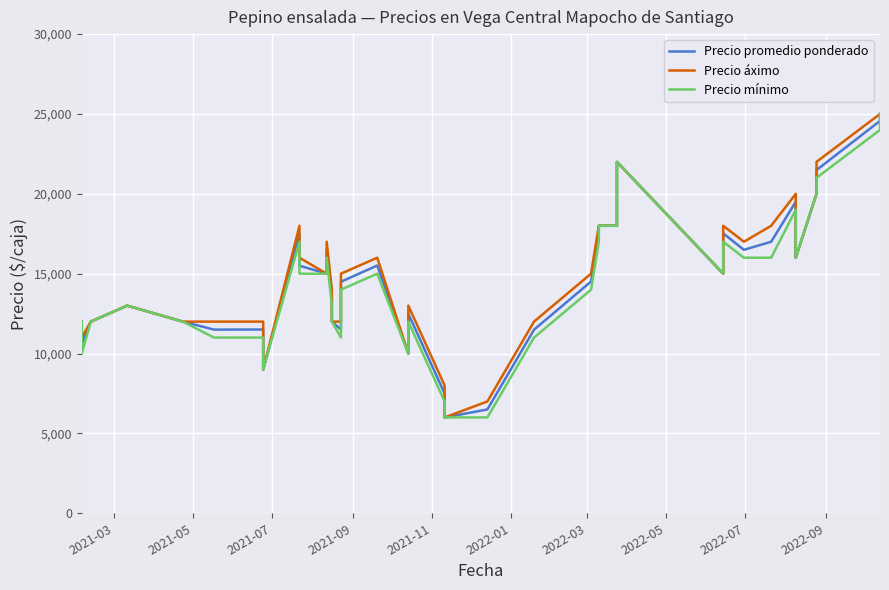

Is the value of Precio áximo at 32 greater than the value of Precio mínimo at 15?

Yes